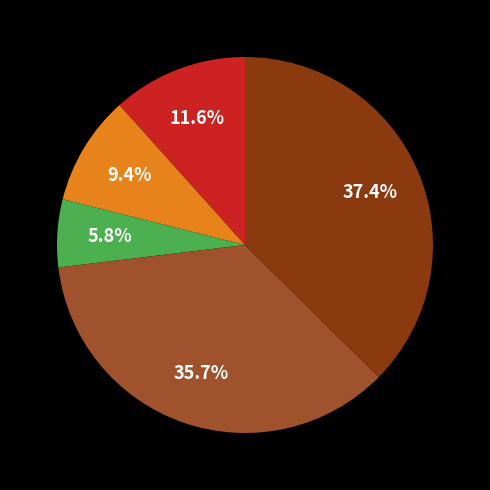

Does any single category account for the majority?

No